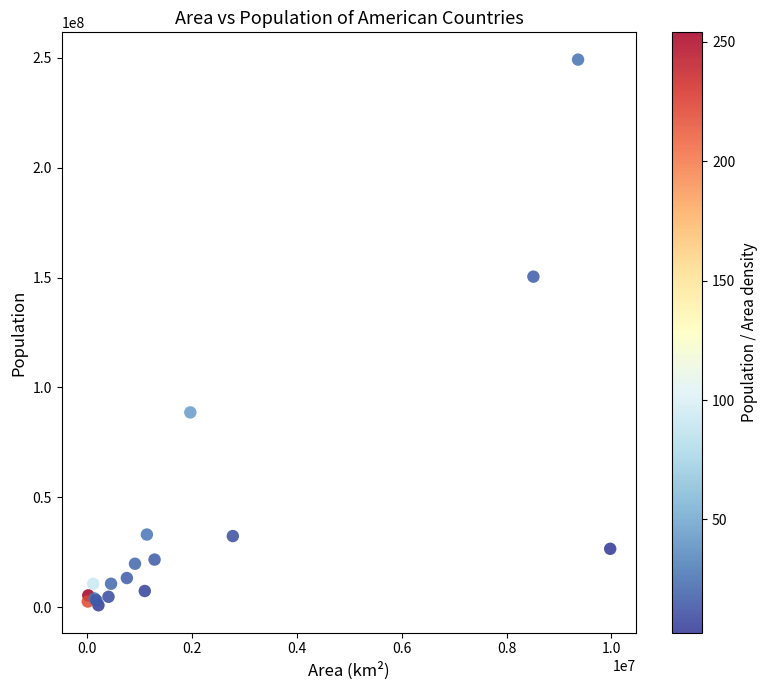

What Y value in the scatter plot is closest to 125000000?

150400000